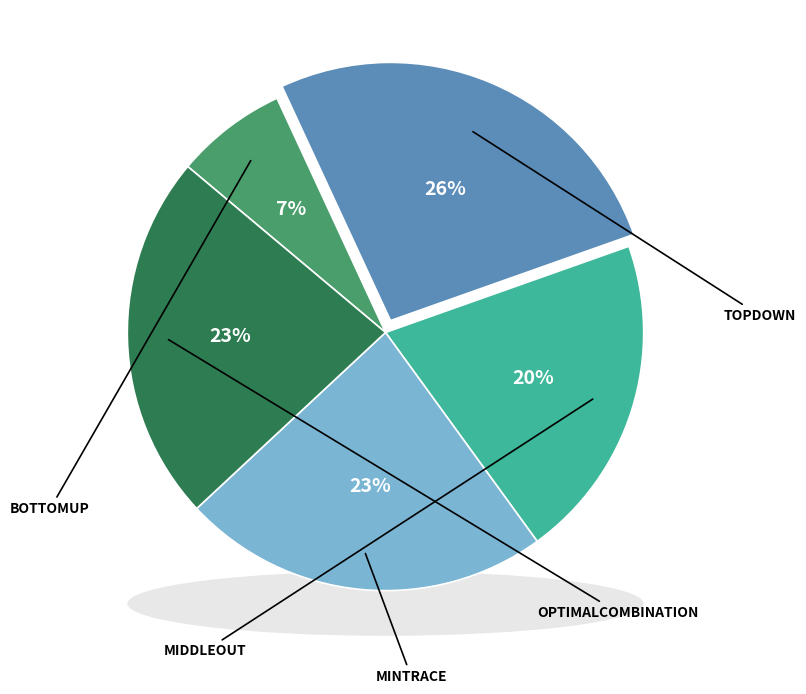

How many slices are in this pie chart?

5